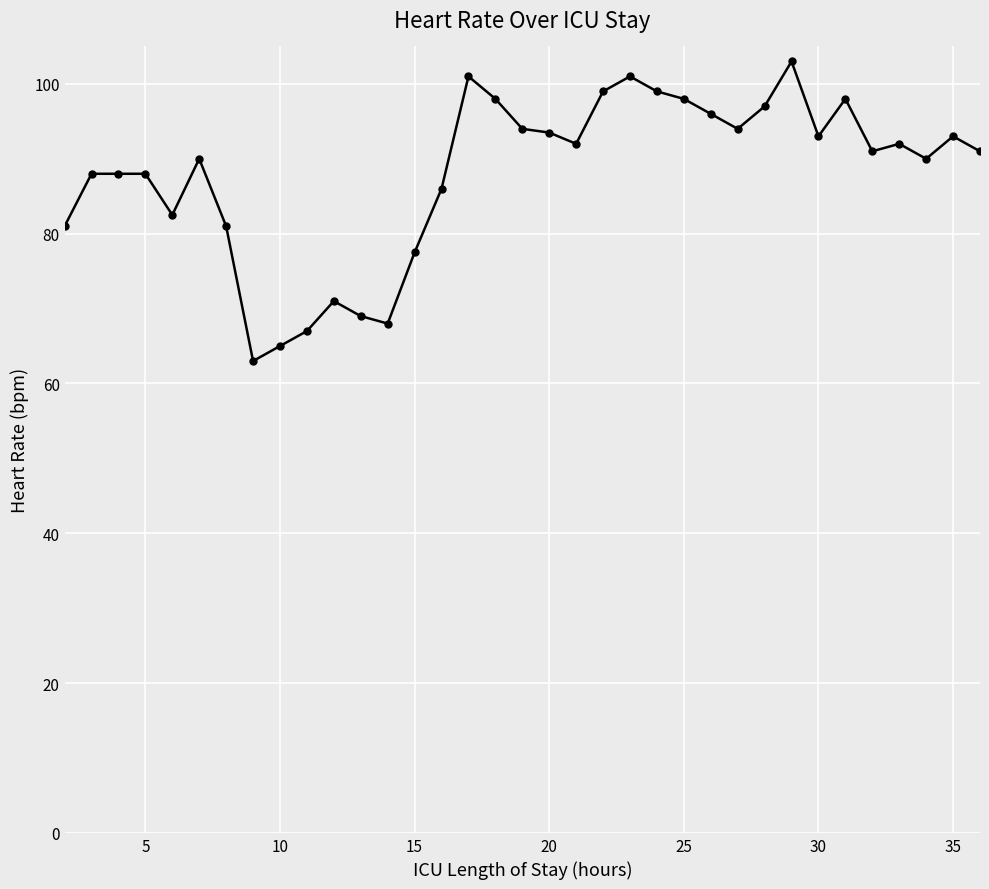

Reading right to left, extract all data points from this chart.

91.0	93.0	90.0	92.0	91.0	98.0	93.0	103.0	97.0	94.0	96.0	98.0	99.0	101.0	99.0	92.0	93.5	94.0	98.0	101.0	86.0	77.5	68.0	69.0	71.0	67.0	65.0	63.0	81.0	90.0	82.5	88.0	88.0	88.0	81.0